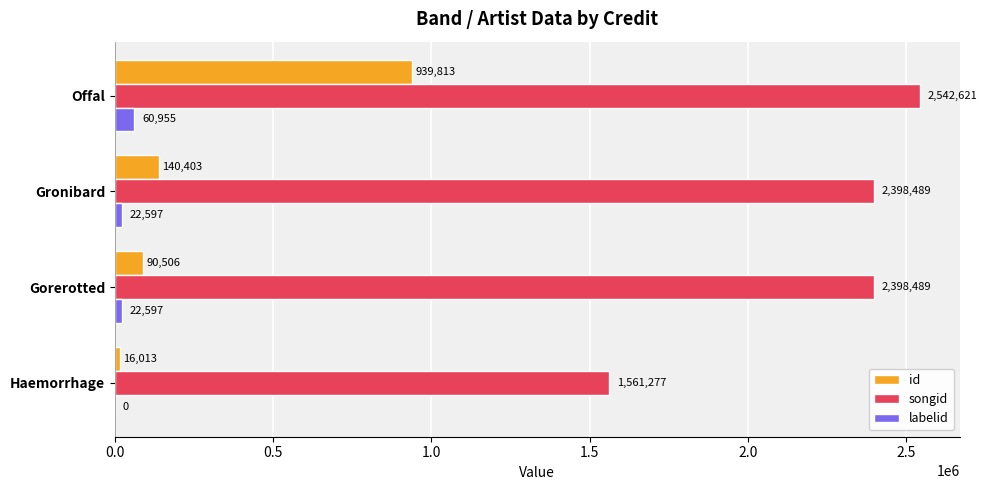

The songid series shows 1608576 at Offal. True or false?

False